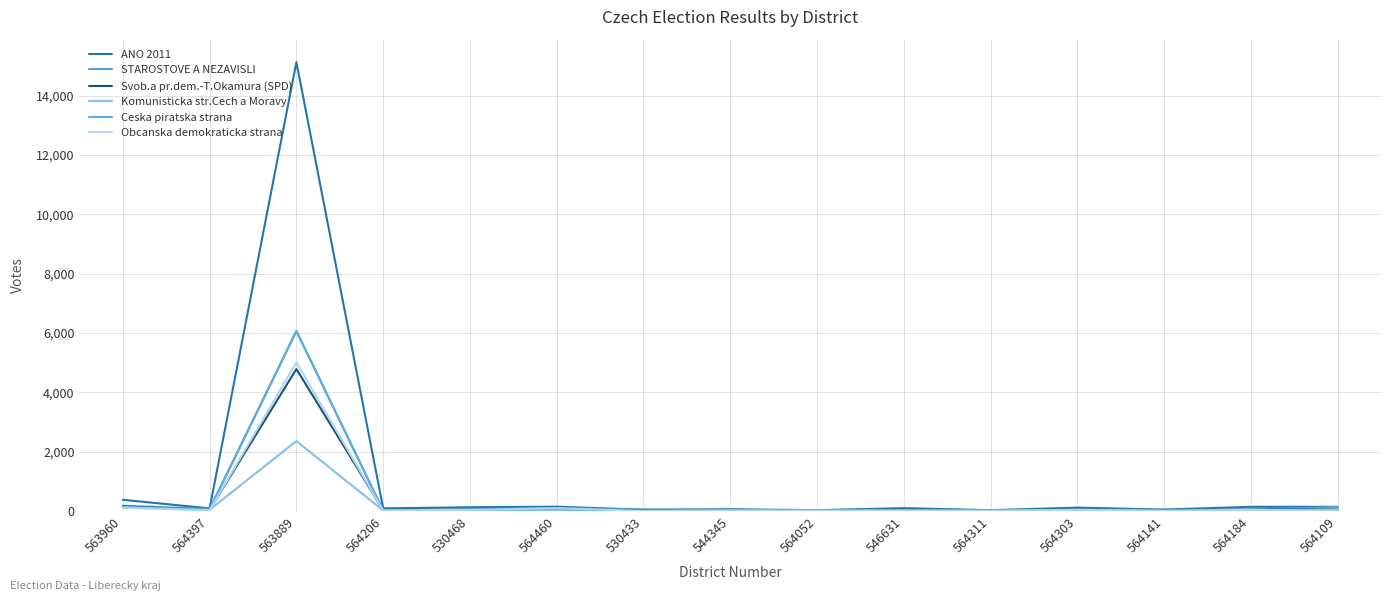

Is it true that Obcanska demokraticka strana equals 8 at 544345?

False